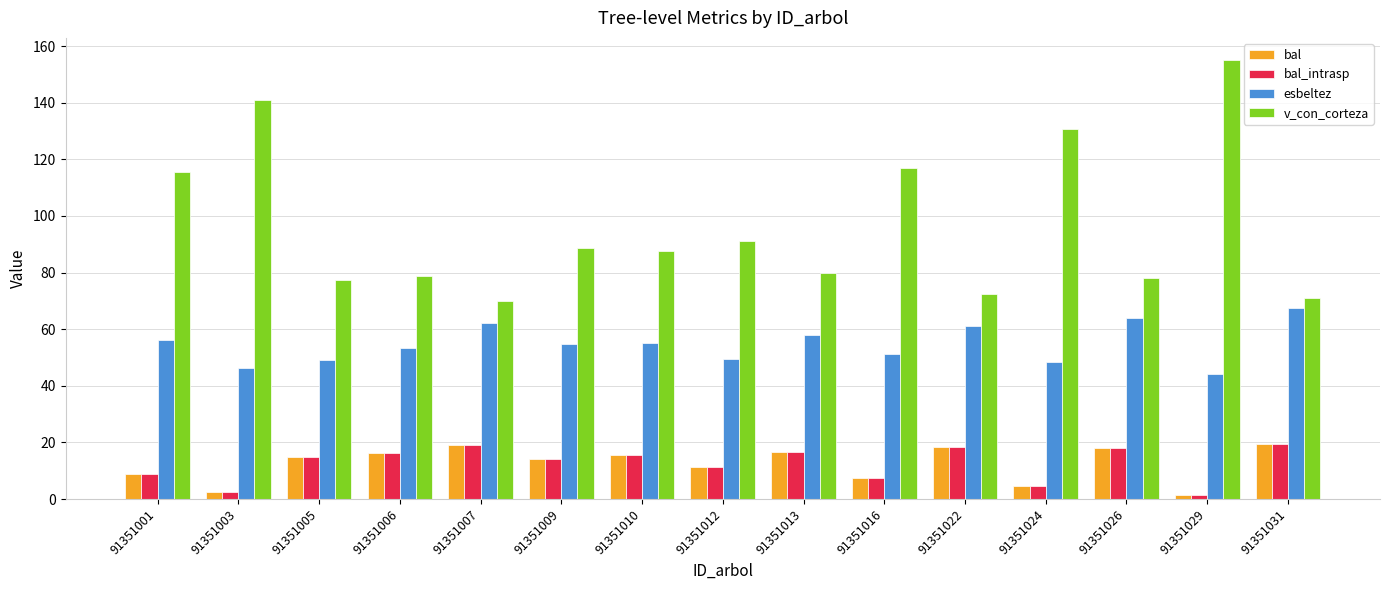

How many distinct data groups are displayed?

4